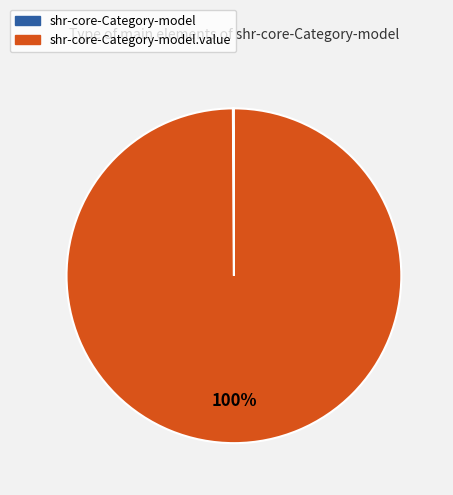

Does any single category account for the majority?

Yes